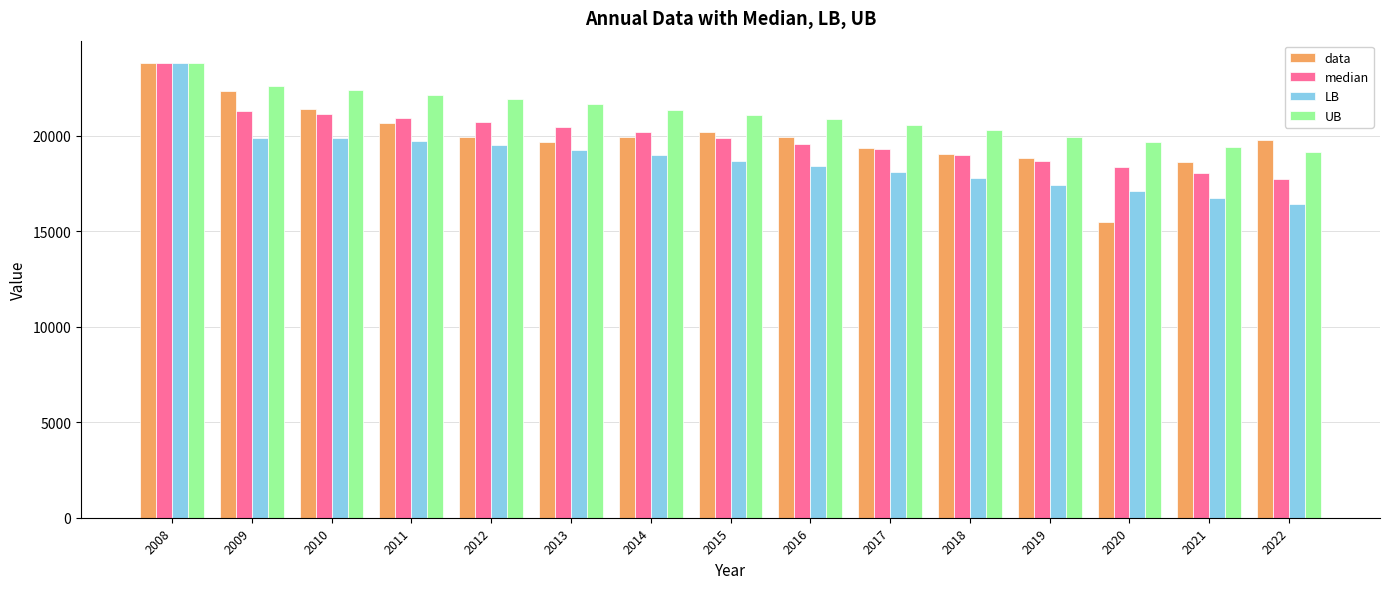

At which category does the chart reach its peak across all series?

2008